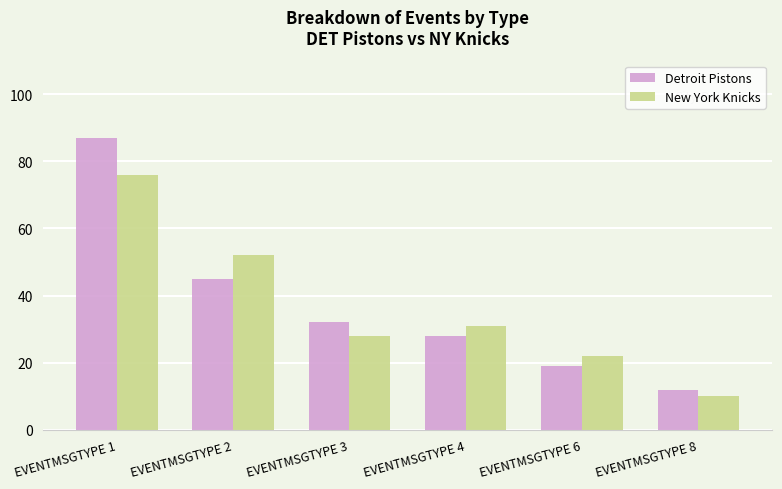

What is the difference between the highest and lowest values at EVENTMSGTYPE 3?

4